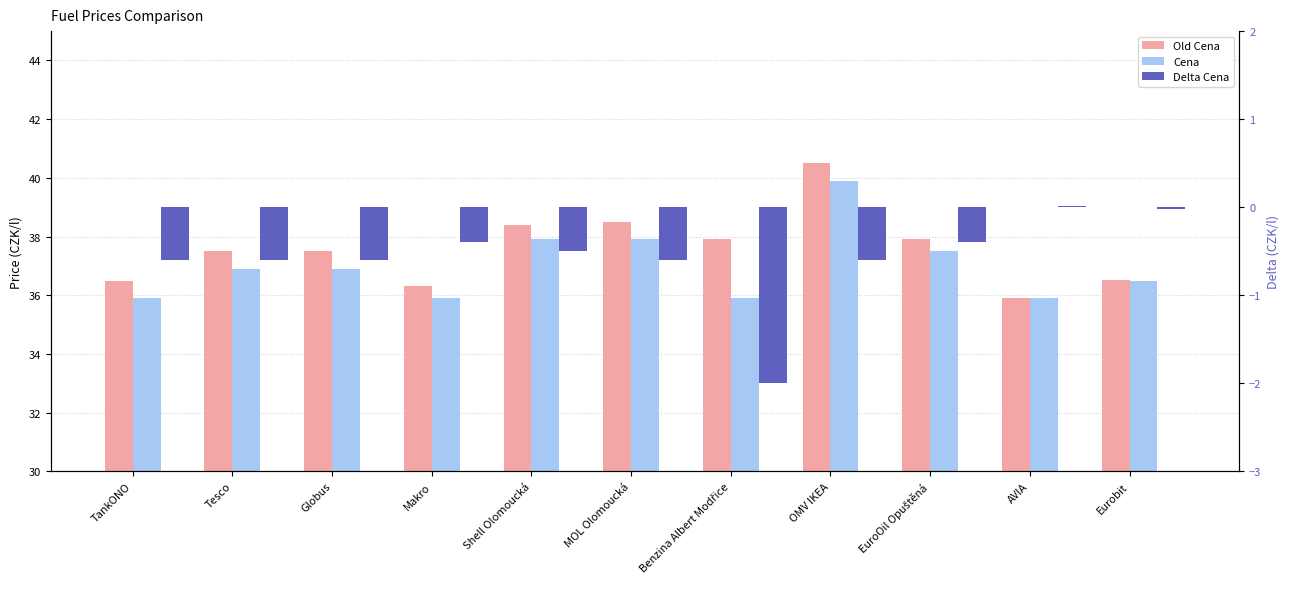

At how many categories does at least one series exceed 30?

11